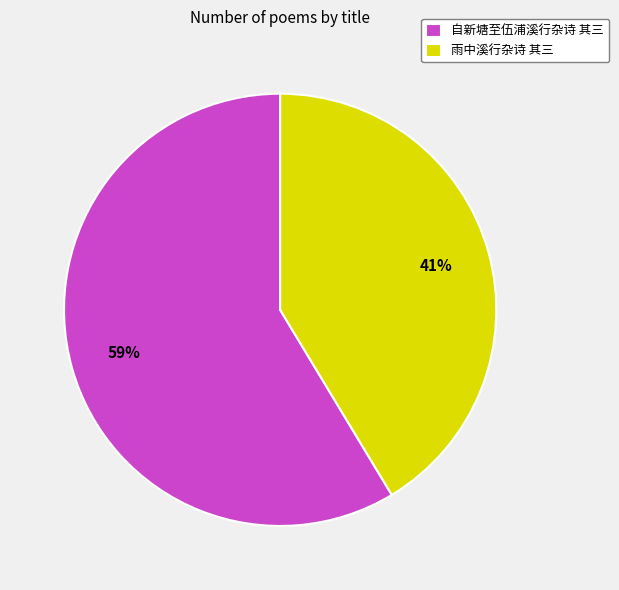

What percentage is the 自新塘至伍浦溪行杂诗 其三 slice, to the nearest percent?

59%